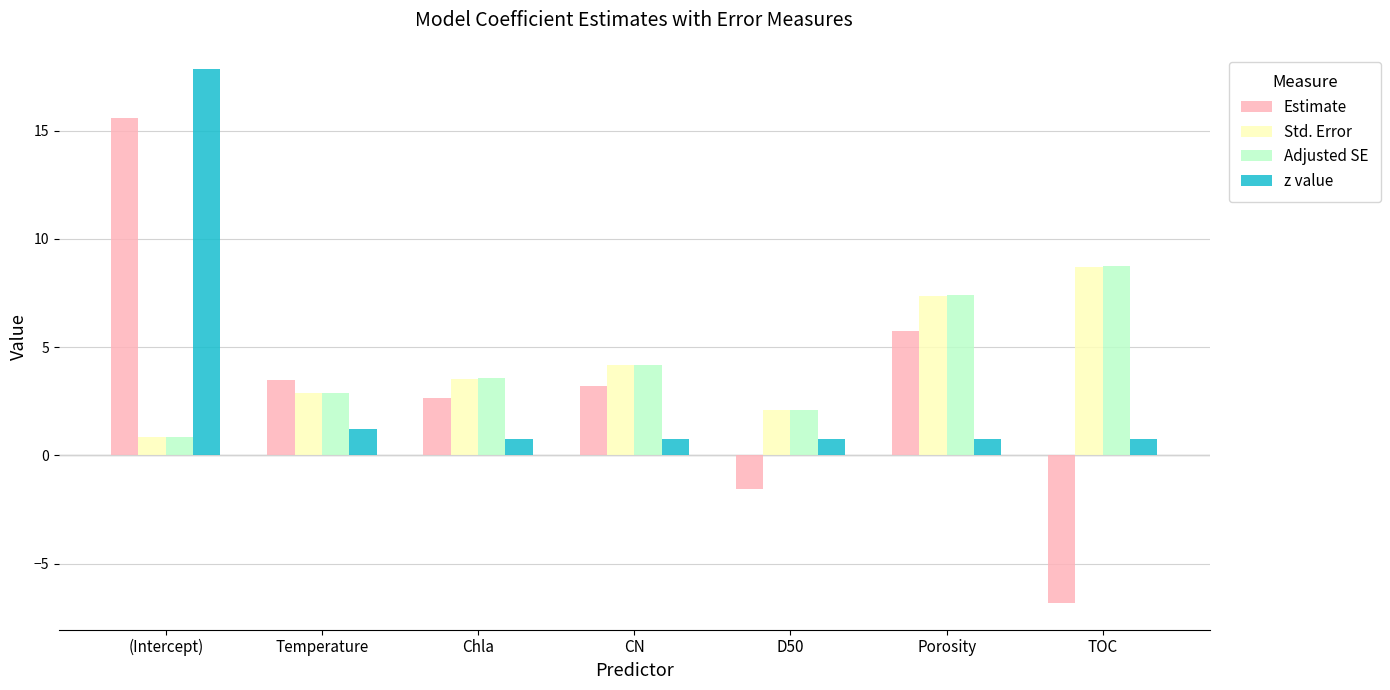

What is the difference between the highest and lowest values at (Intercept)?

17.0